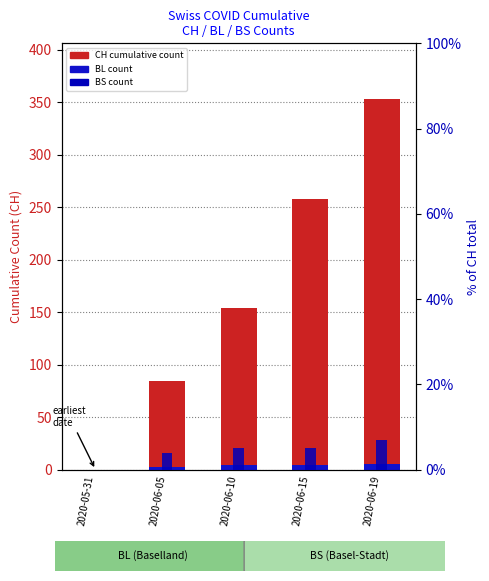

What is the maximum value for CH (total)?

353